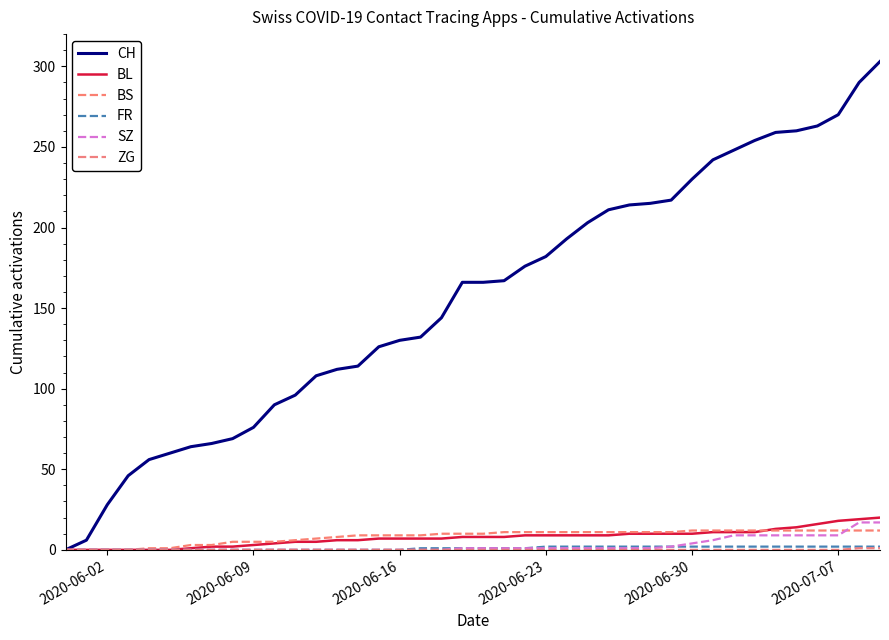

Is this an area chart (filled region under the line)?

No